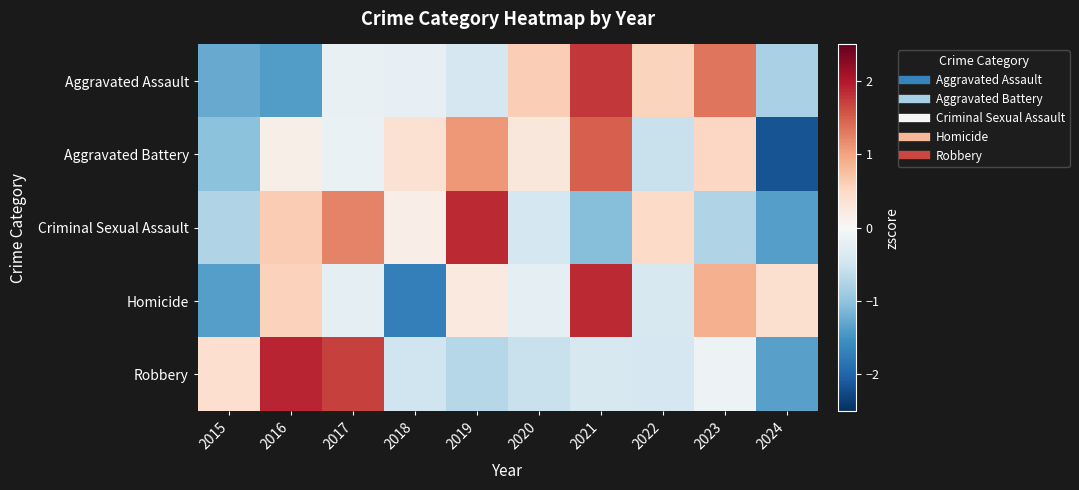

Between 2022 and 2016, which is larger?

2022